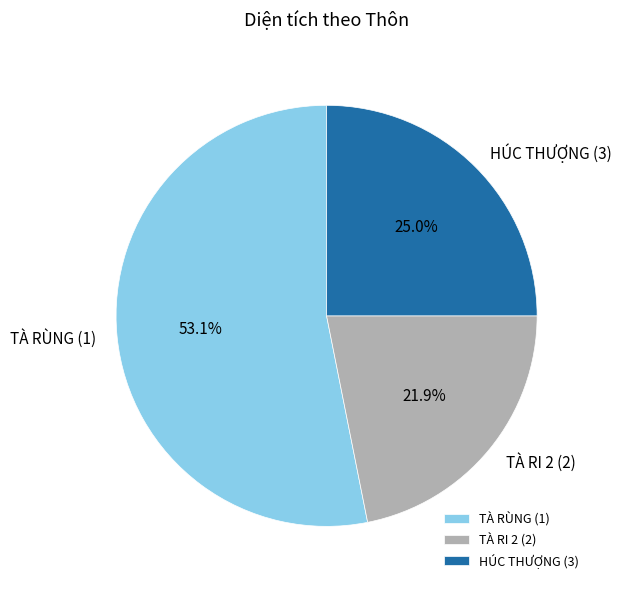

What is the ratio of the value at TÀ RI 2 (2) to the value at HÚC THƯỢNG (3)?

0.9